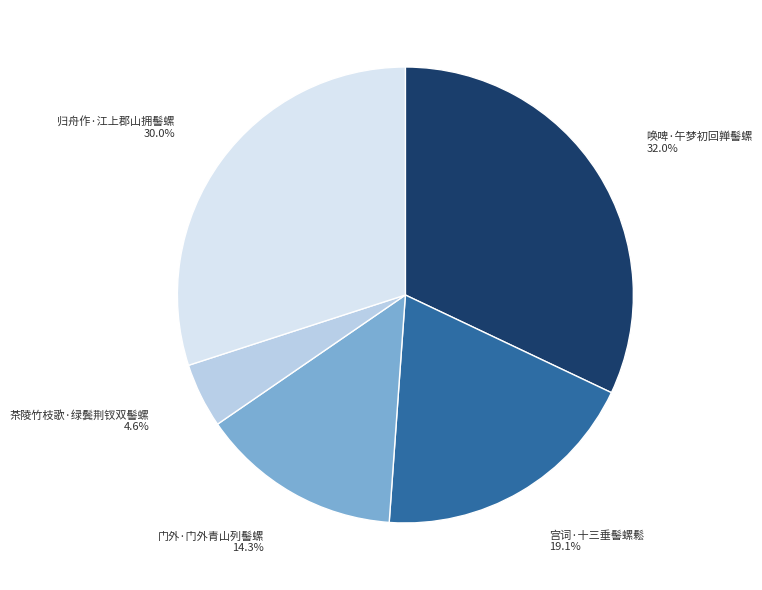

Does any single category account for the majority?

No